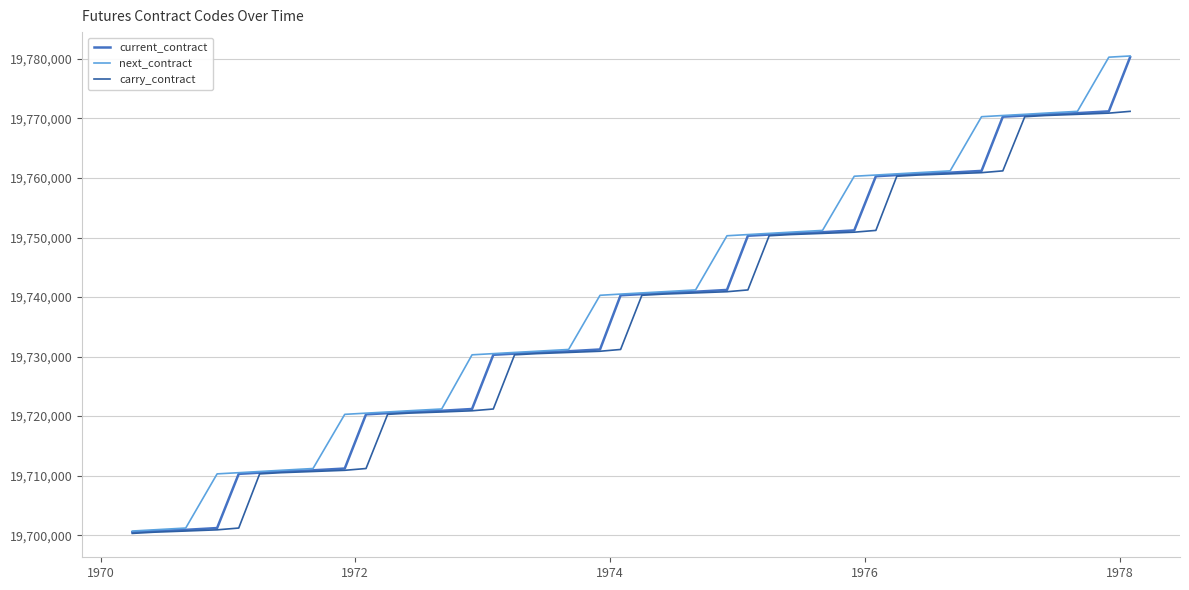

What is the greatest value displayed?

19780500